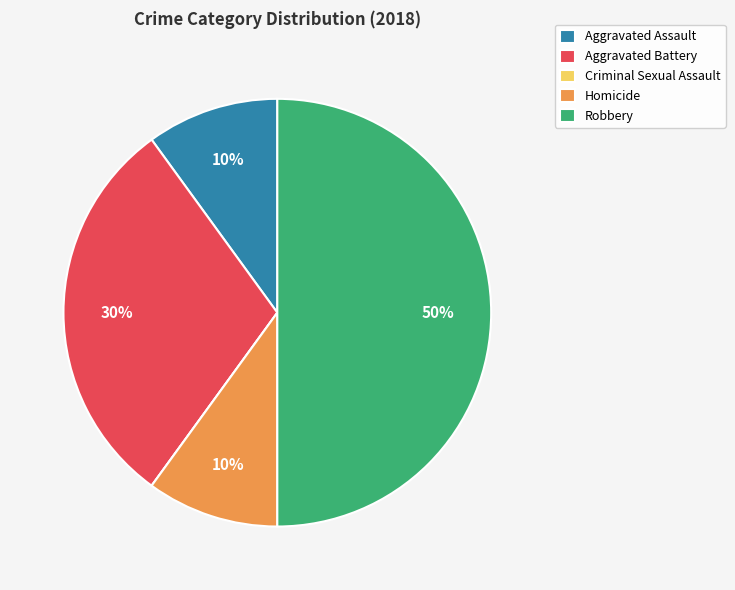

True or false: Aggravated Battery accounts for 36% of the total.

False